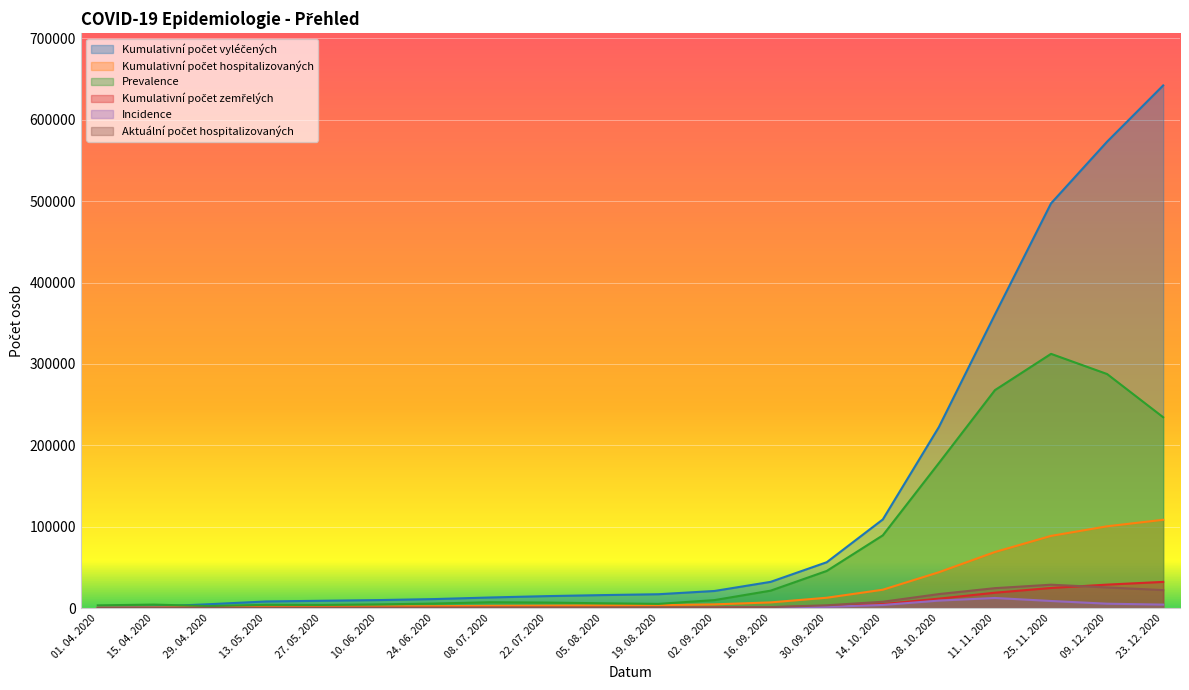

What position from the left is 15. 04. 2020?

2